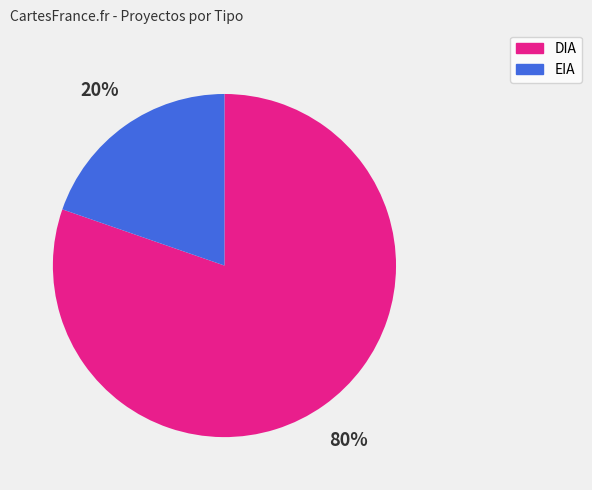

Do DIA and EIA together represent more than half of the pie?

Yes